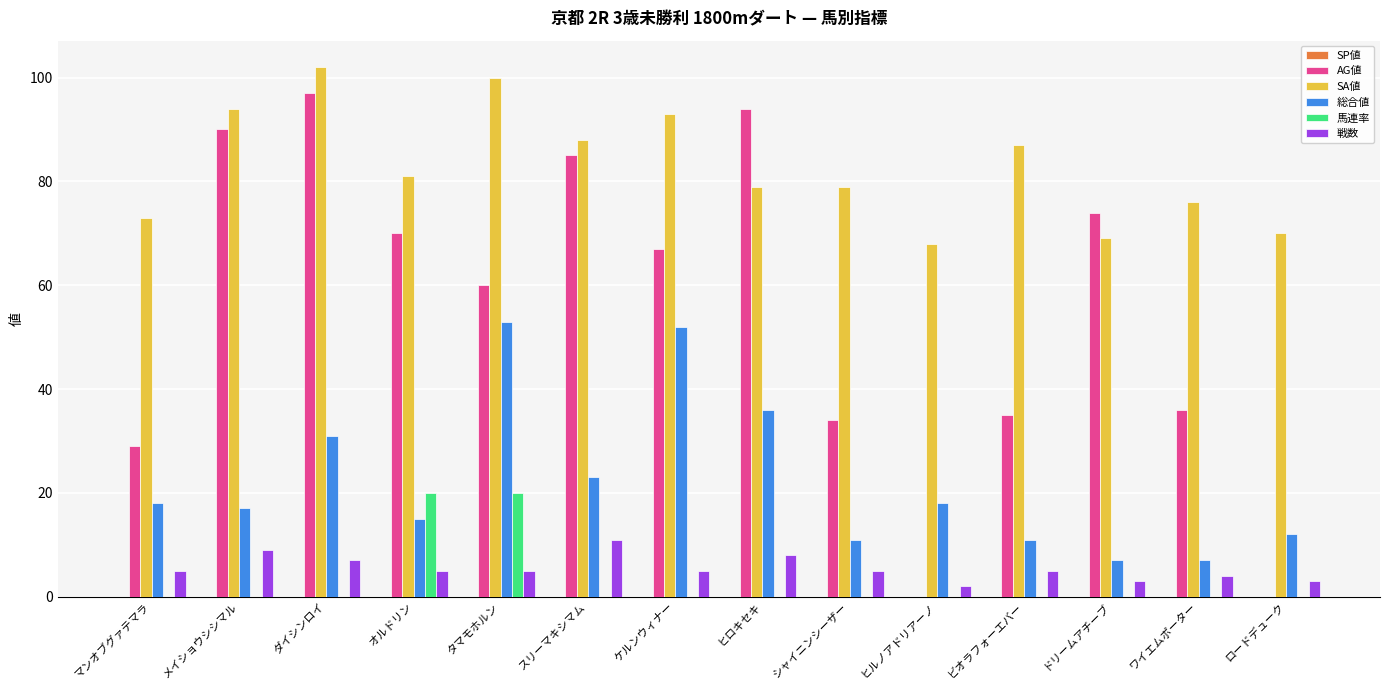

What is the average value of the SA値 series?

83